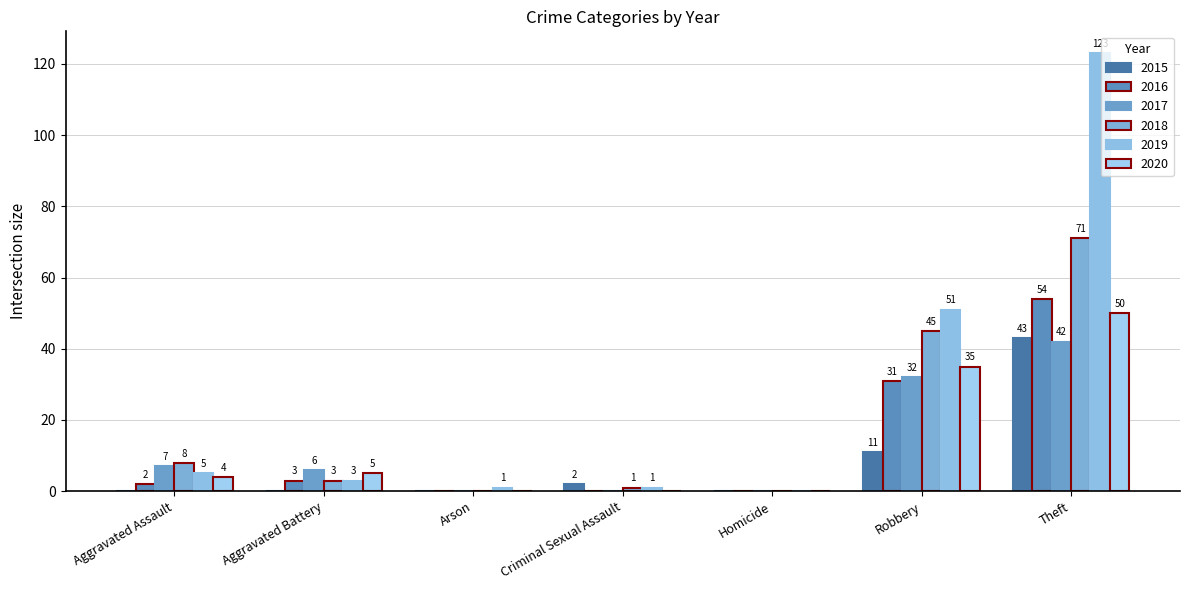

What is the total value across all series at Theft?

383